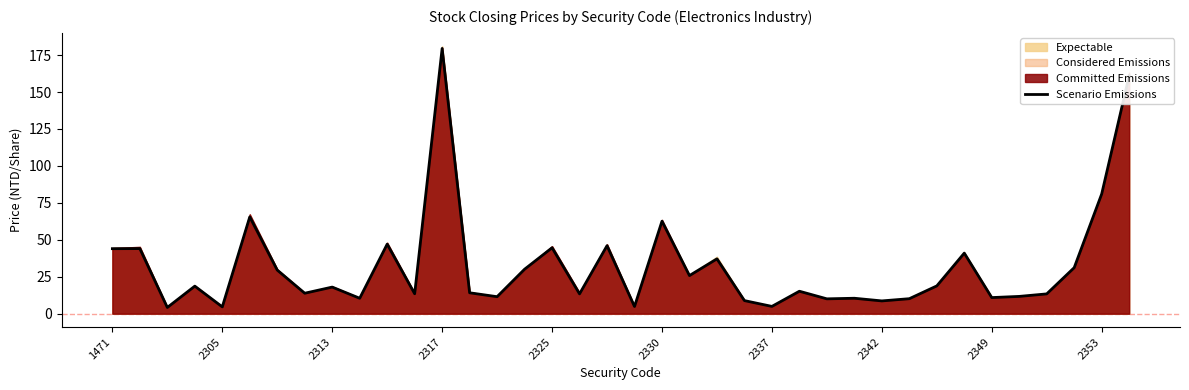

The Scenario Emissions series shows 53.5 at 2353. True or false?

False